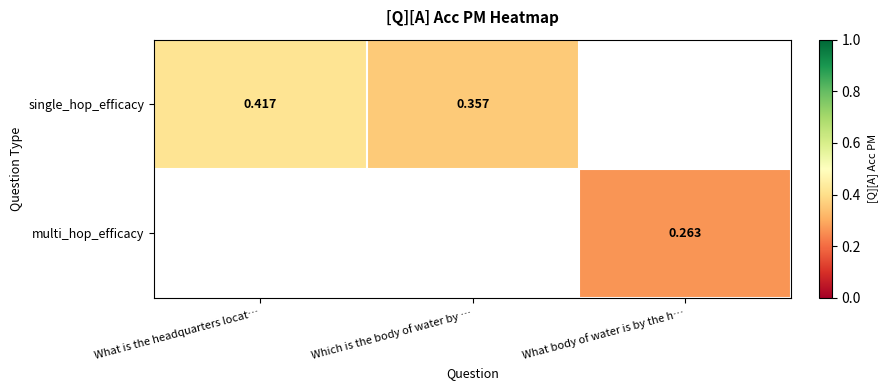

Rank the series by their average value, from highest to lowest.

single_hop_efficacy, multi_hop_efficacy